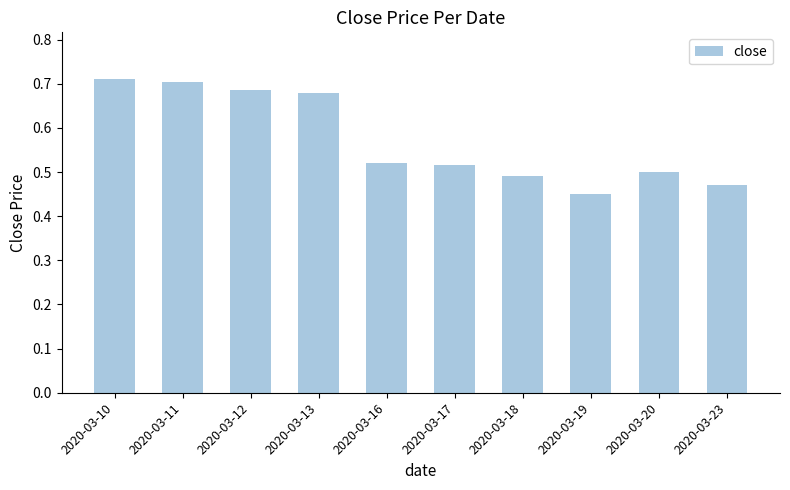

Does the chart contain any negative values?

No